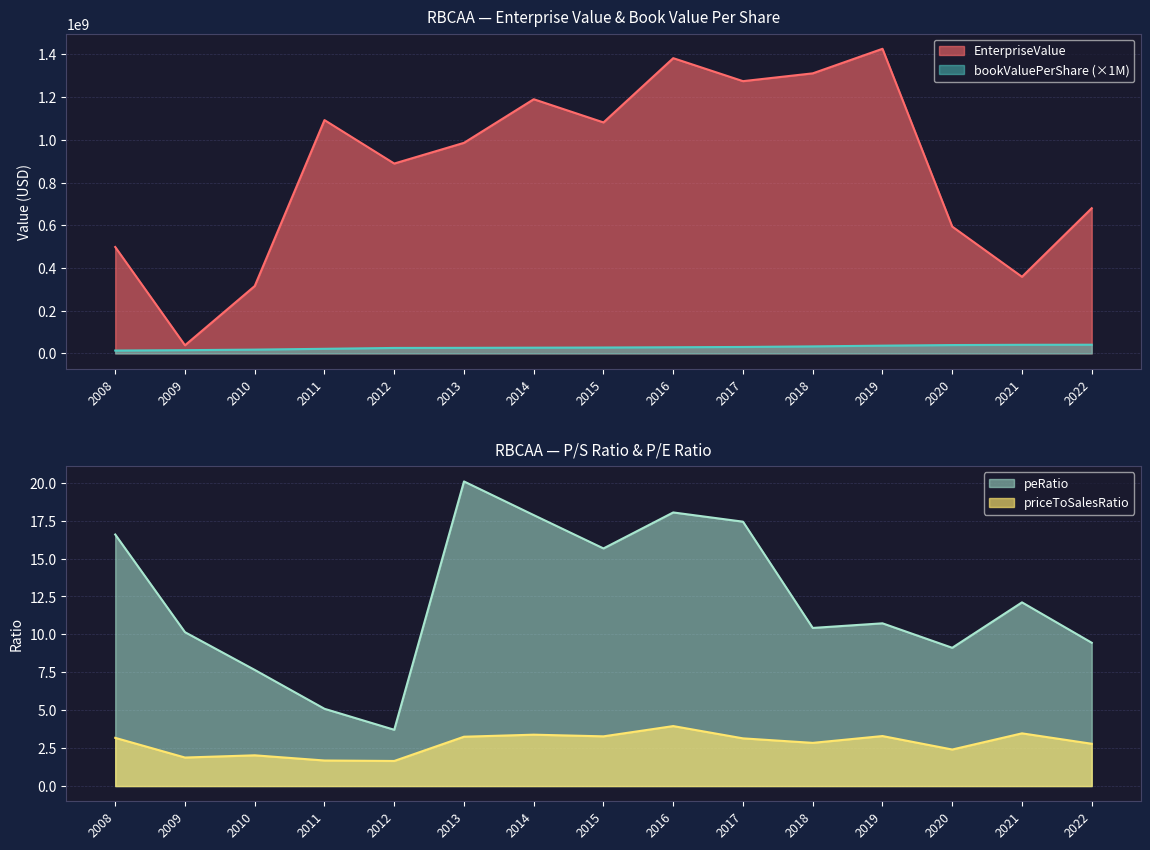

At how many categories does at least one series exceed 216437241?

14